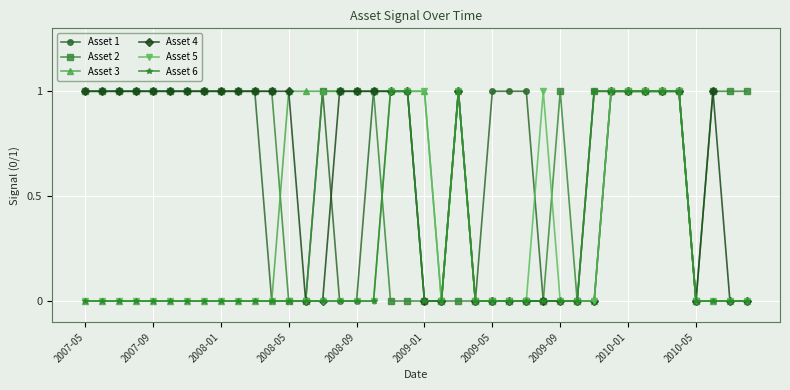

What is the value of the Asset 6 point at the 19th from the left?

1